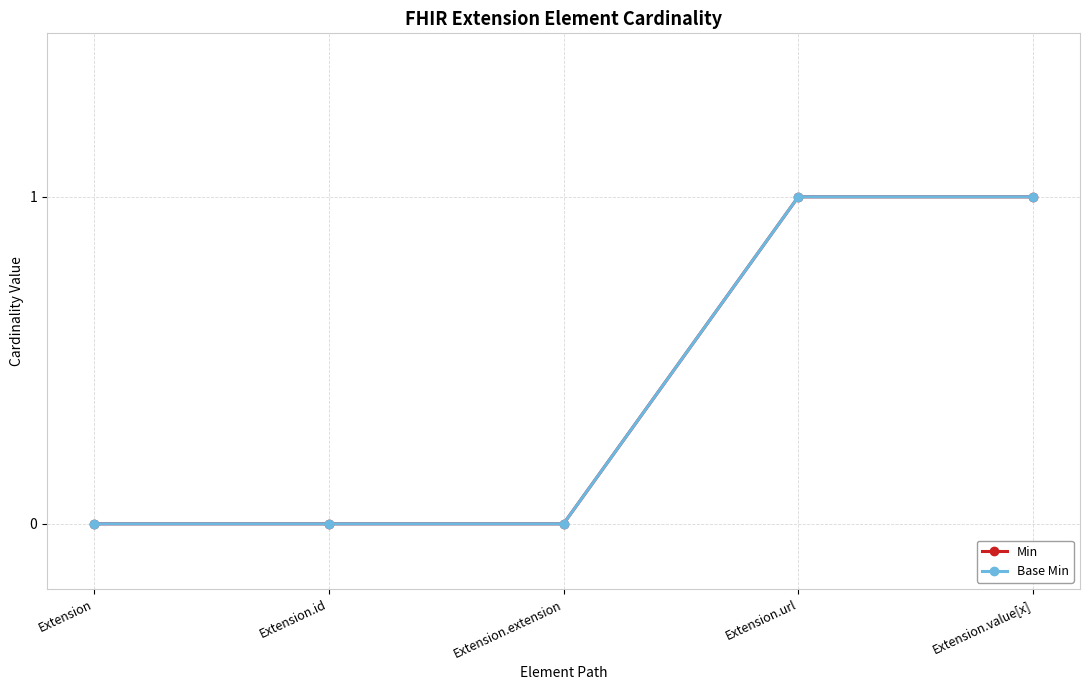

Reading left to right, extract all data points from this chart.

Min: Extension=0	Extension.id=0	Extension.extension=0	Extension.url=1	Extension.value[x]=1
Base Min: Extension=0	Extension.id=0	Extension.extension=0	Extension.url=1	Extension.value[x]=1